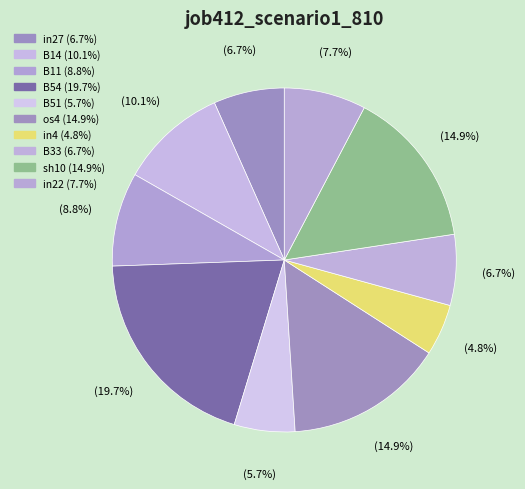

Which slice is the smallest?

in4